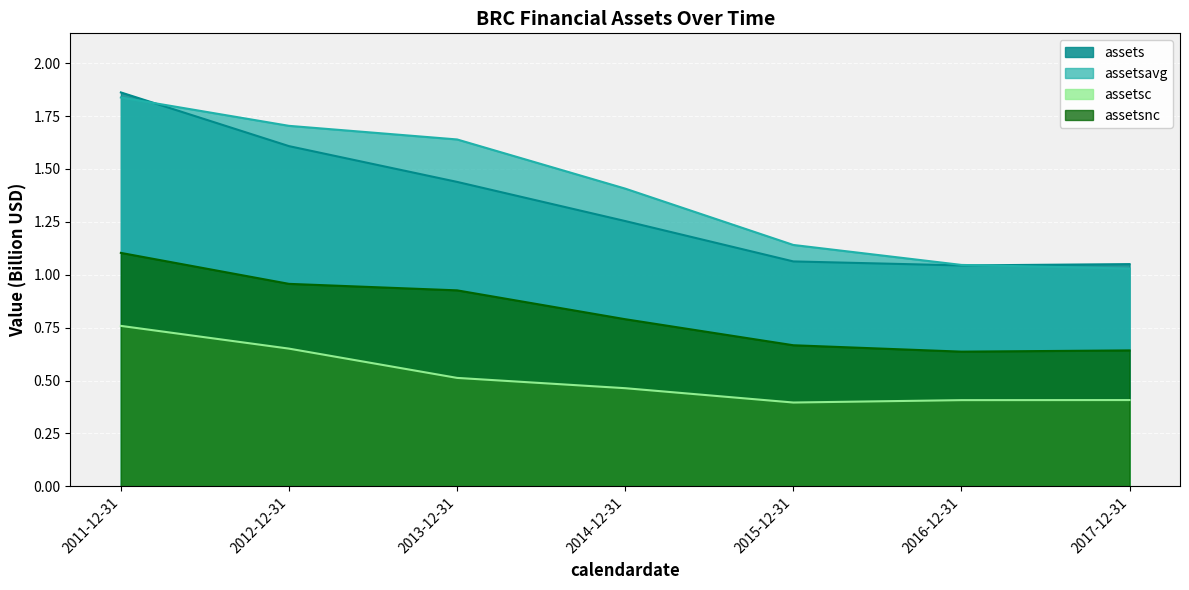

At which category does the chart reach its peak across all series?

2011-12-31